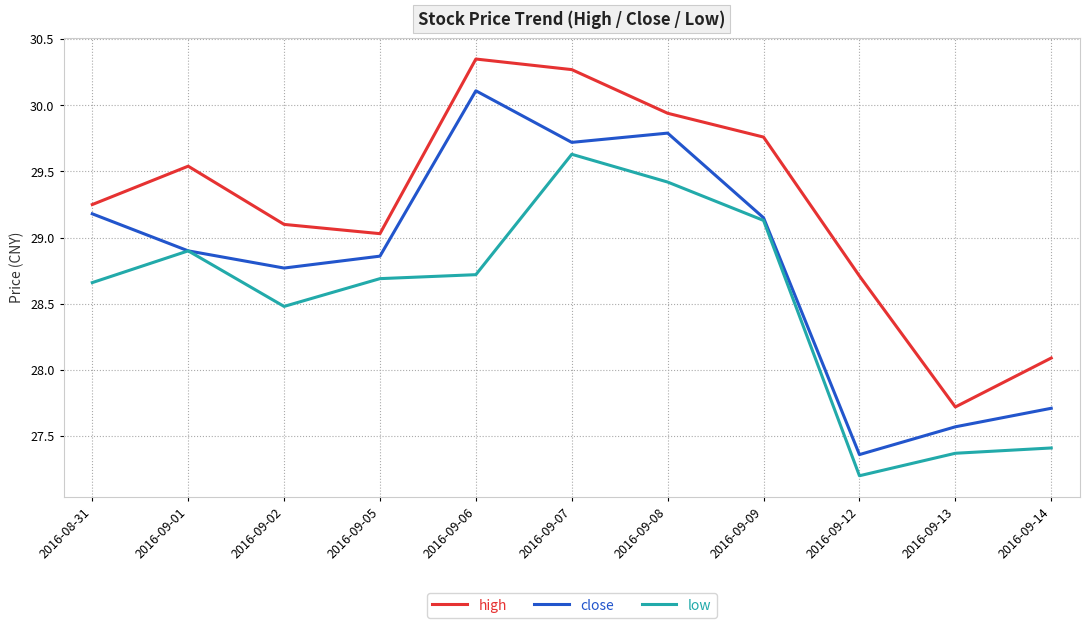

True or false: low and high intersect in this chart.

False